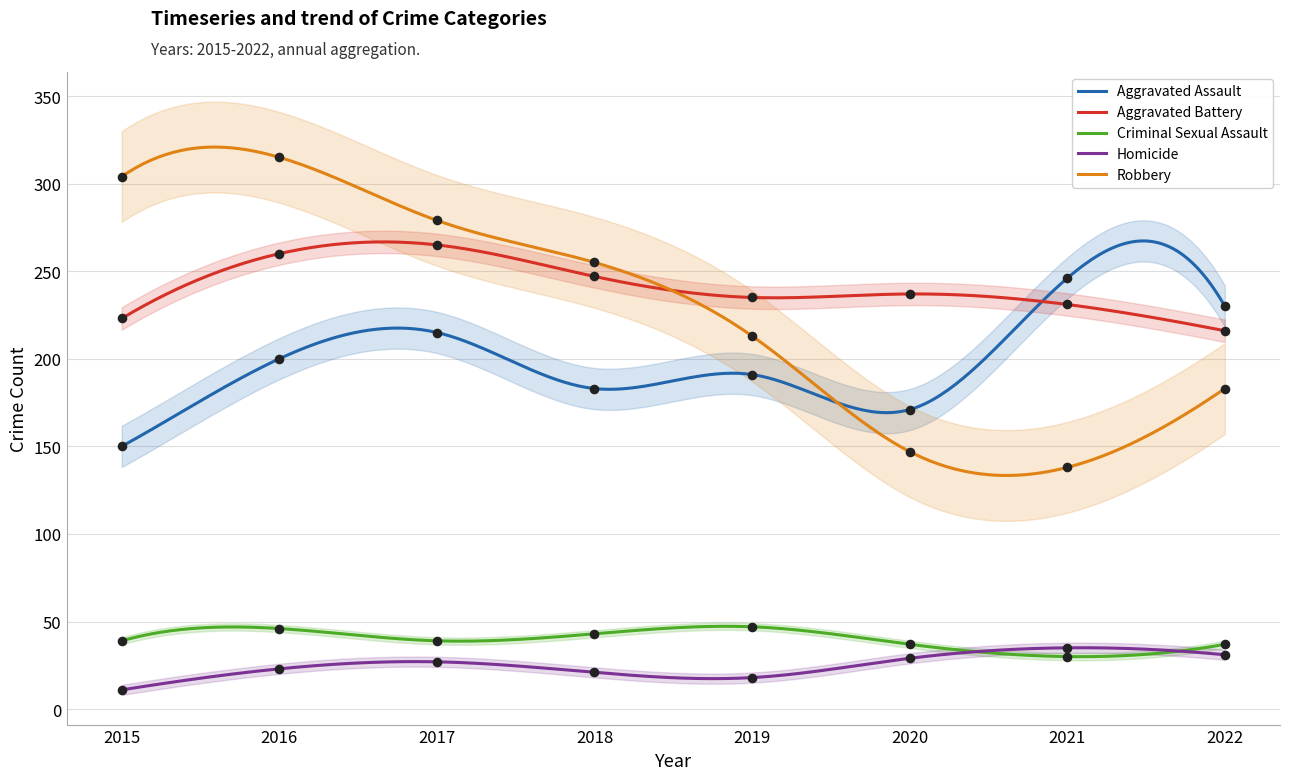

At how many categories does at least one series exceed 175?

8